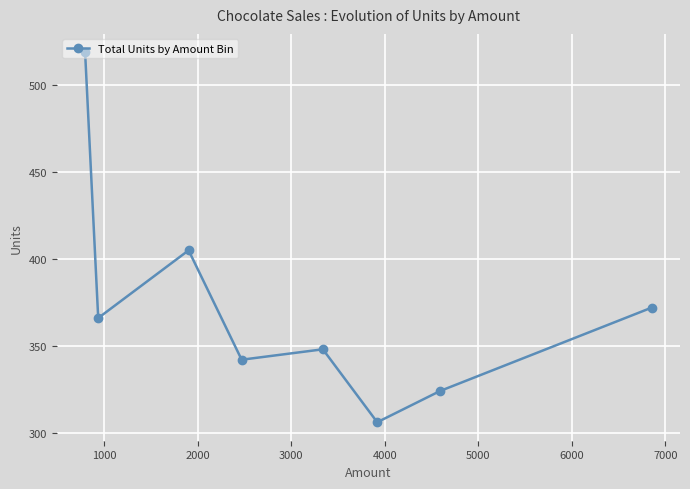

Reading right to left, list all the values displayed in this chart.

372	324	306	348	342	405	366	519